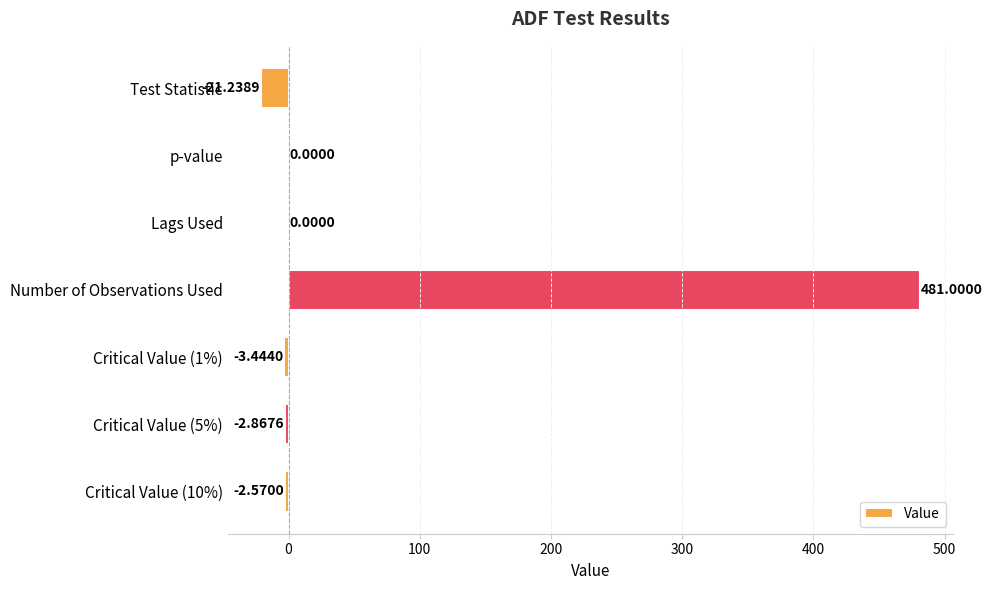

What is the sum of all values?

450.9